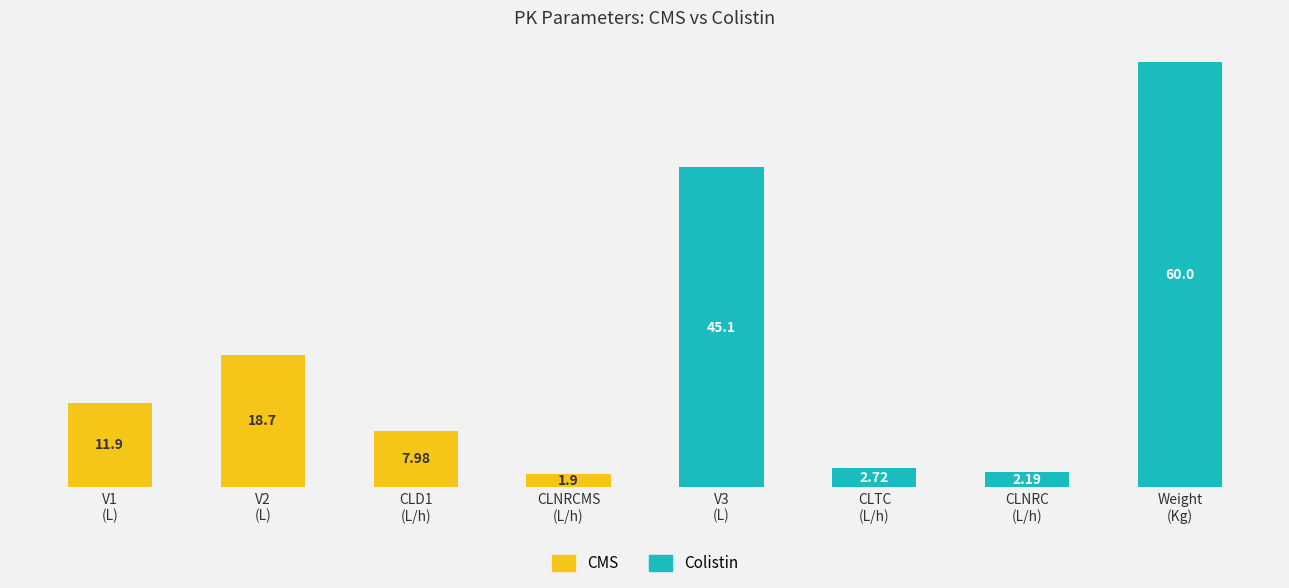

What are all the series names shown in the legend?

CMS, Colistin